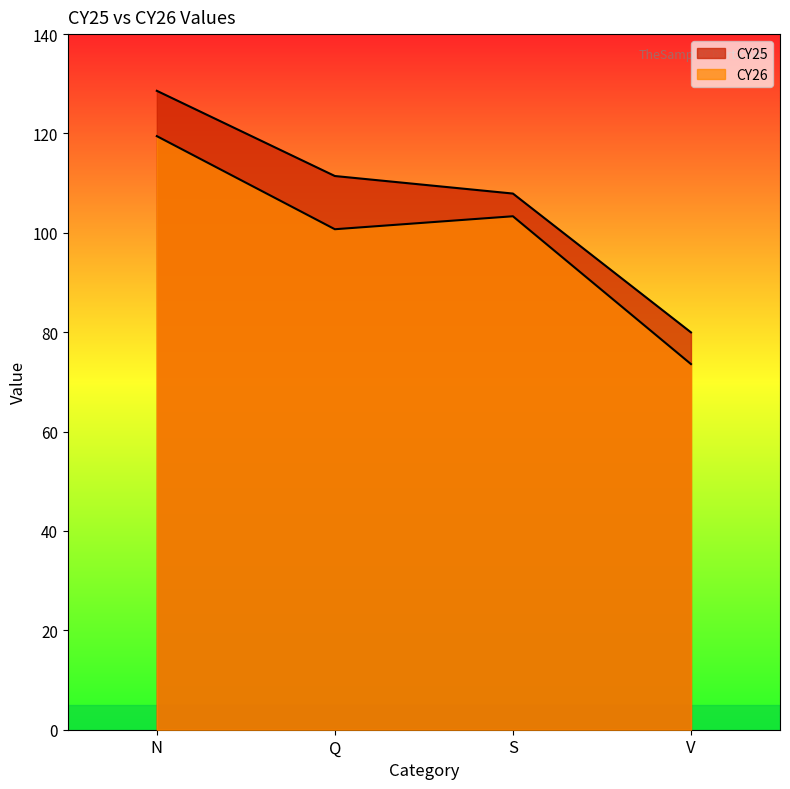

True or false: CY25 and CY26 intersect in this chart.

False